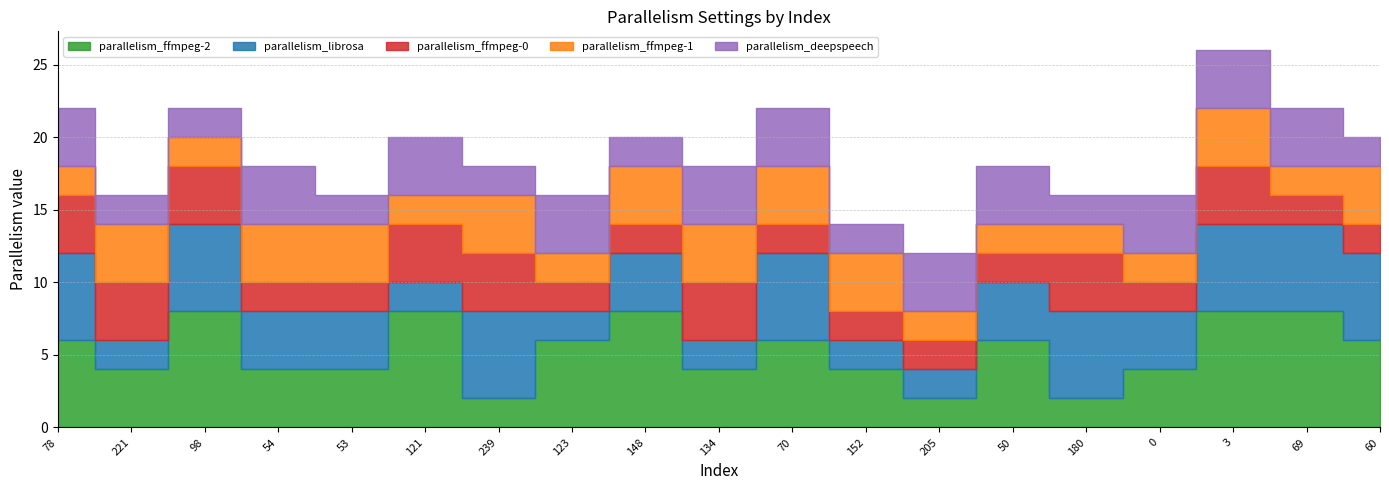

How many lines are shown in the chart?

5